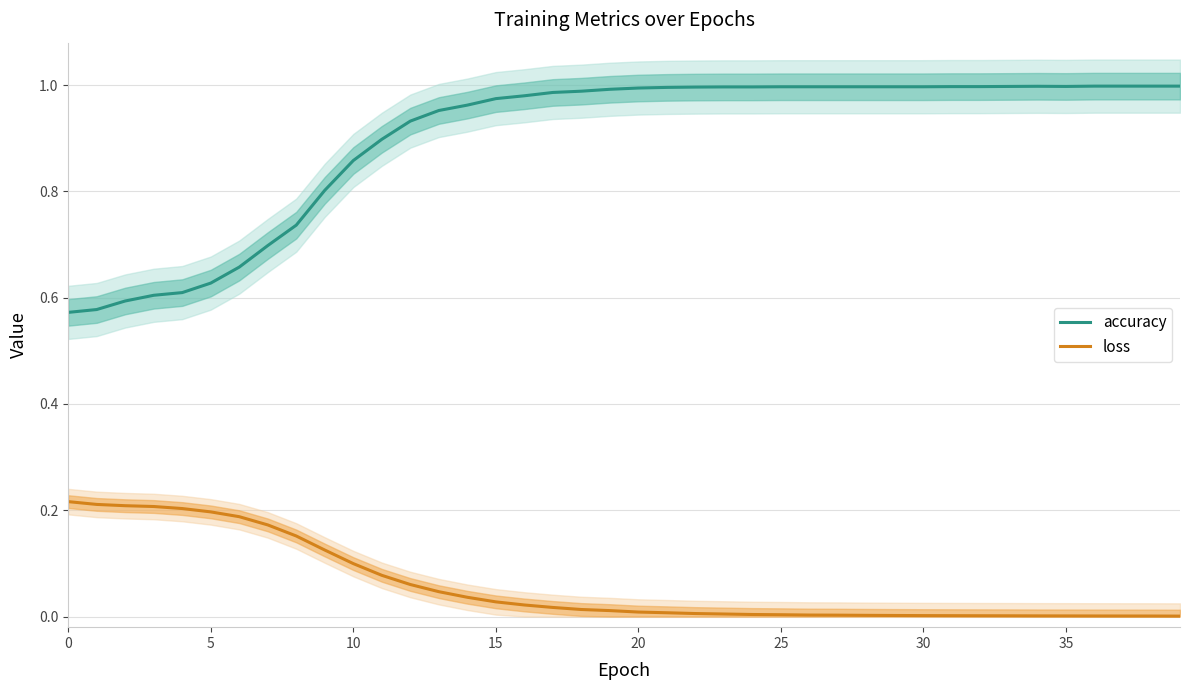

Where is the first local maximum for accuracy?

34